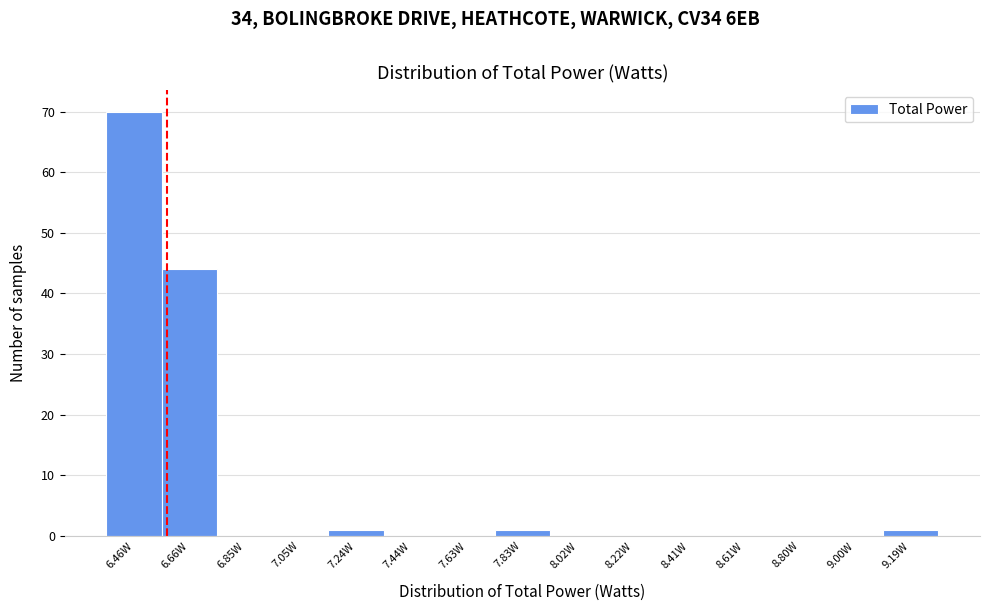

How tall is the bar that spans 9.10 to 9.28 on the x-axis? Neither the bar edges nor the heights are printed on the chart, so give them approximately, as read against the axes.

1